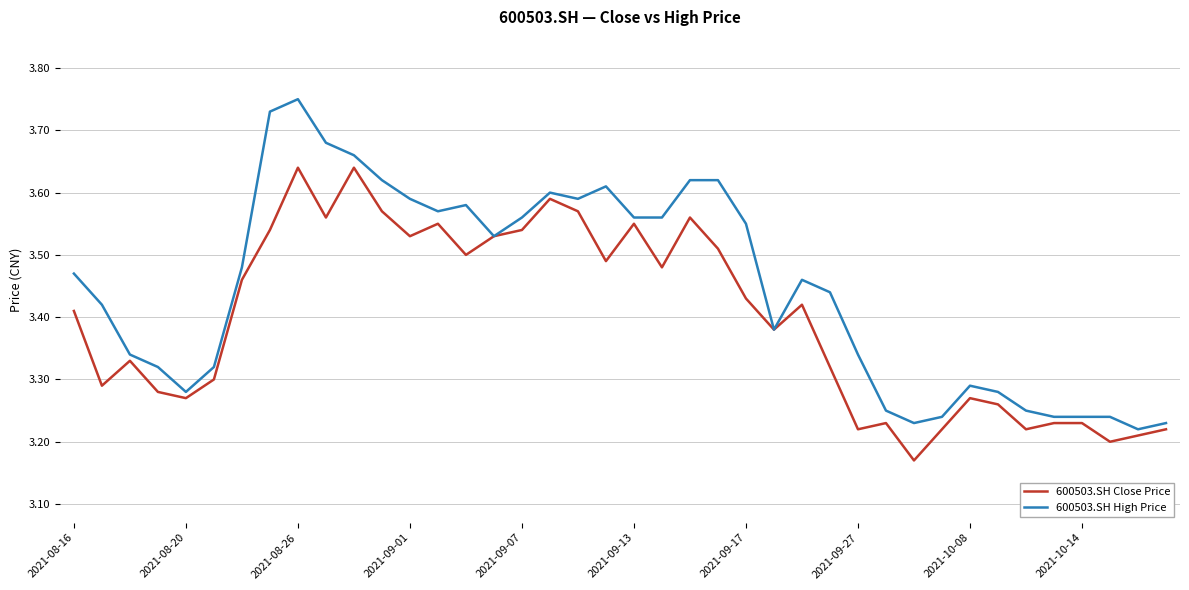

What are all the series names shown in the legend?

600503.SH Close Price, 600503.SH High Price